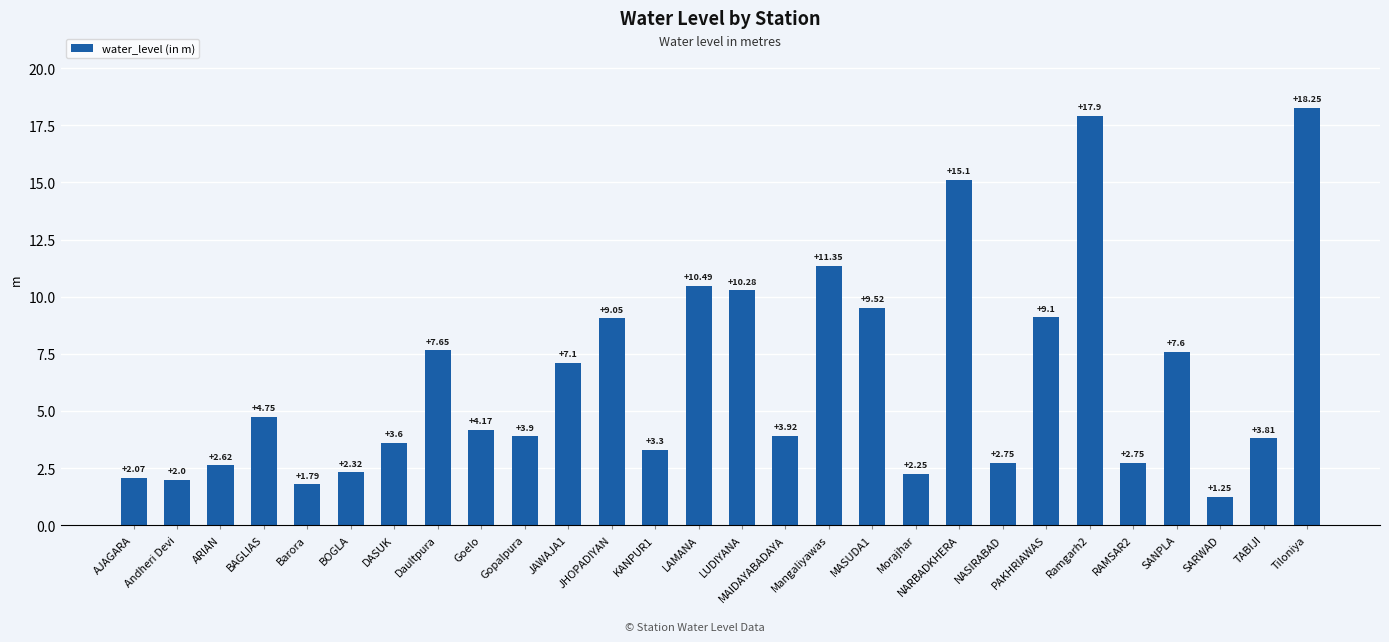

Approximately how many times larger is the value at ARIAN compared to Barora?

1.5